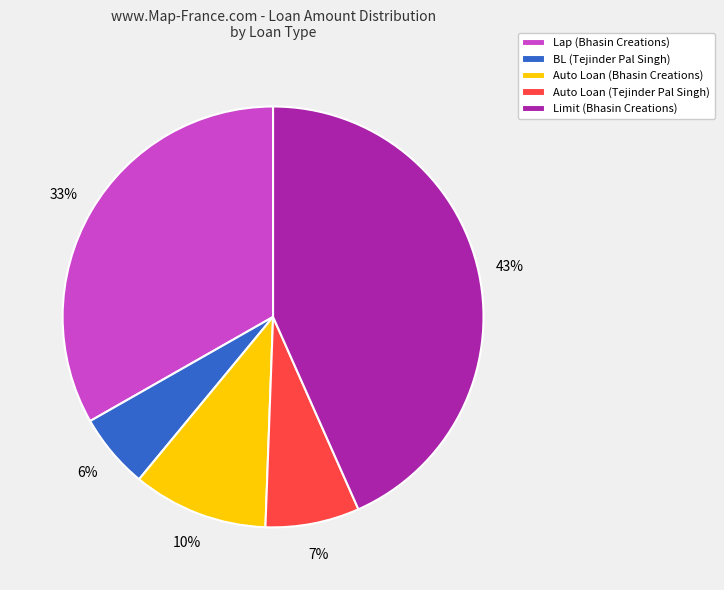

To the nearest percent, what is the difference between the Lap (Bhasin Creations) and Auto Loan (Bhasin Creations) slice percentages?

23%